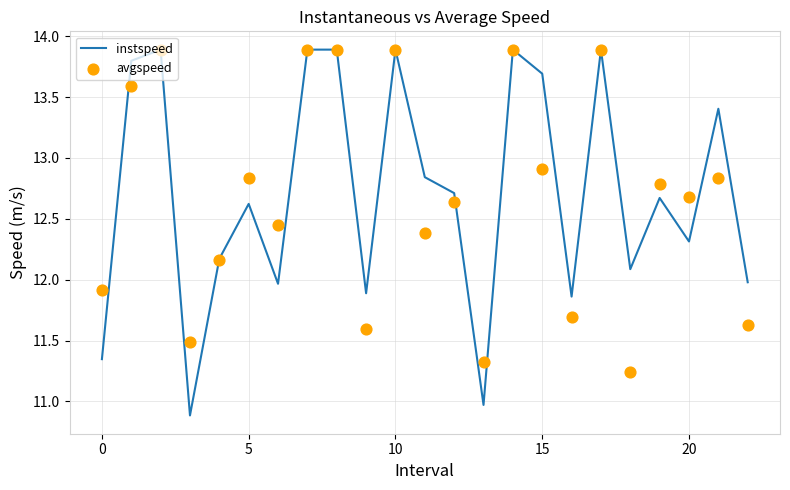

Which series has the largest total across all categories?

instspeed